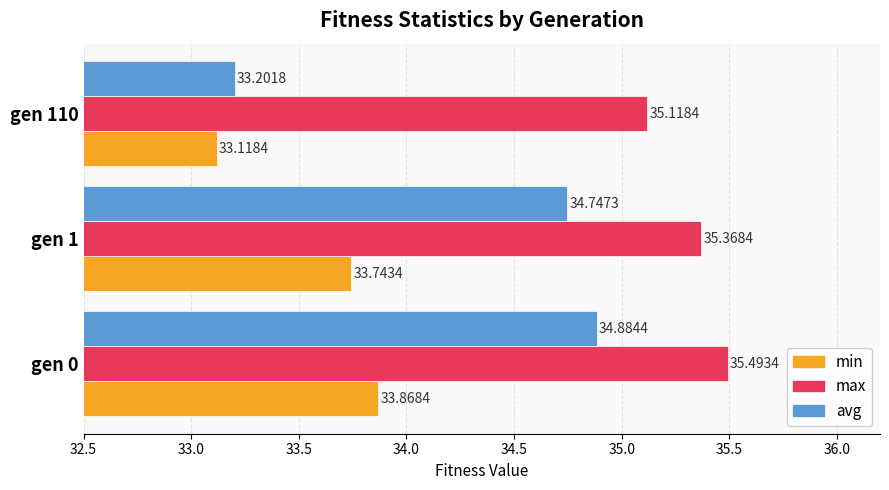

Which series has the widest spread of values?

avg